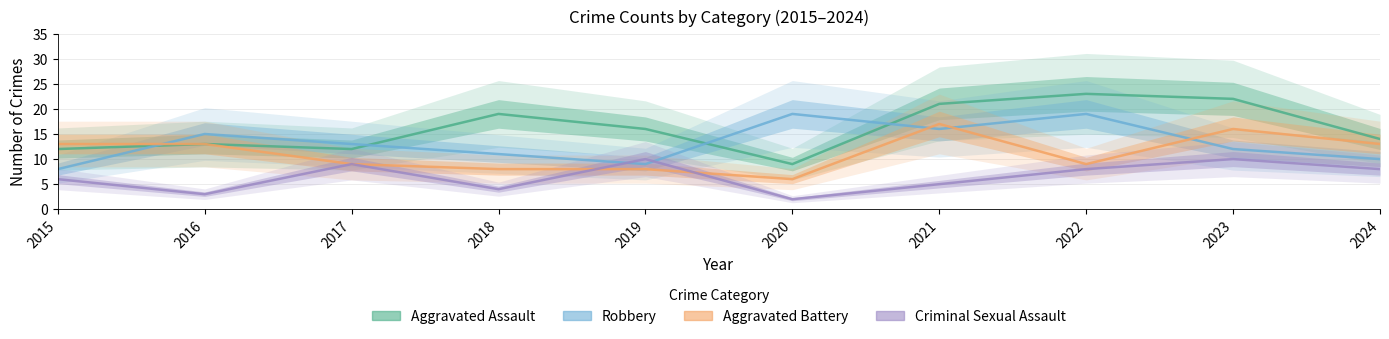

Reading left to right, transcribe all the data shown in this chart.

Aggravated Assault: 2015=12	2016=13	2017=12	2018=19	2019=16	2020=9	2021=21	2022=23	2023=22	2024=14
Robbery: 2015=8	2016=15	2017=13	2018=11	2019=9	2020=19	2021=16	2022=19	2023=12	2024=10
Aggravated Battery: 2015=13	2016=13	2017=9	2018=8	2019=8	2020=6	2021=17	2022=9	2023=16	2024=13
Criminal Sexual Assault: 2015=6	2016=3	2017=9	2018=4	2019=10	2020=2	2021=5	2022=8	2023=10	2024=8